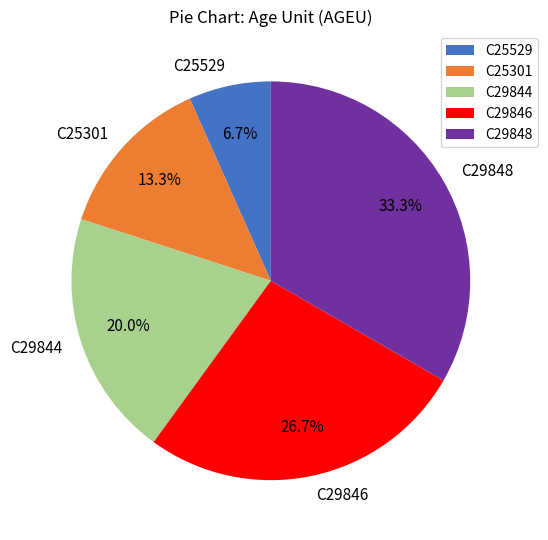

Is the sum of C25529 and C29846 greater than half?

No